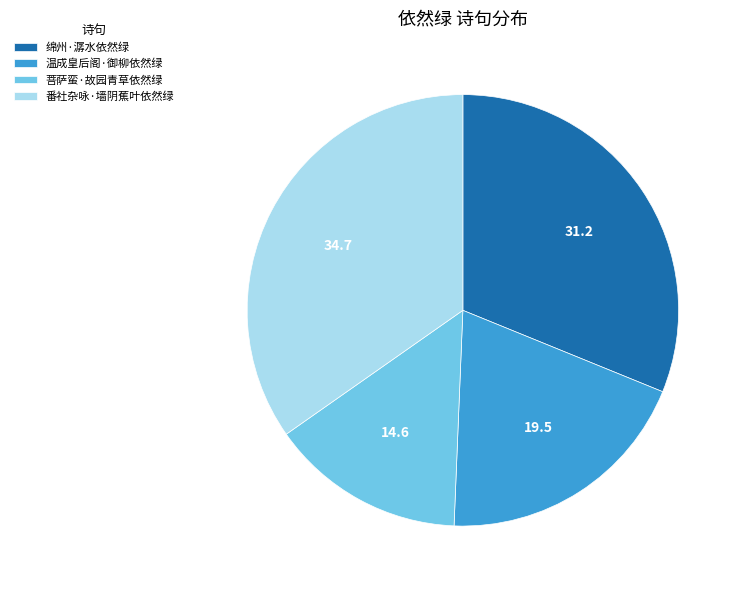

Do 温成皇后阁·御柳依然绿 and 菩萨蛮·故园青草依然绿 together represent more than half of the pie?

No